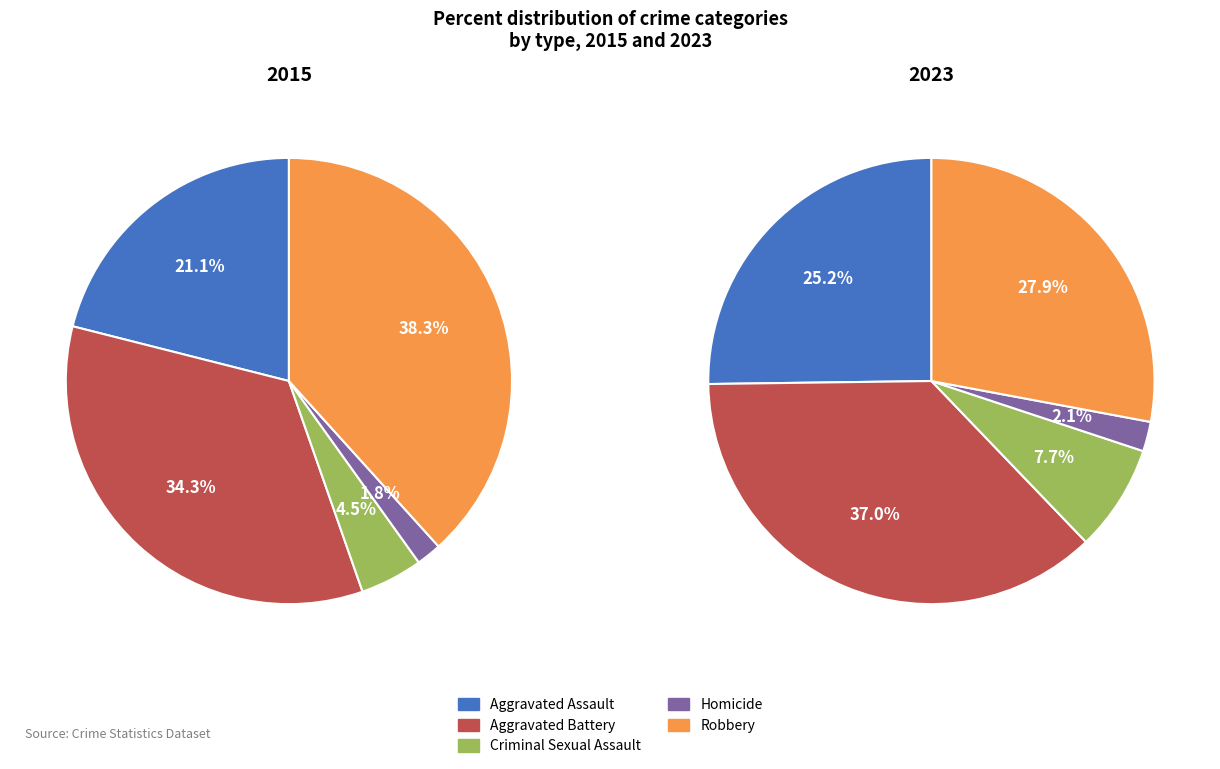

Which category has the biggest portion of the pie?

Aggravated Battery